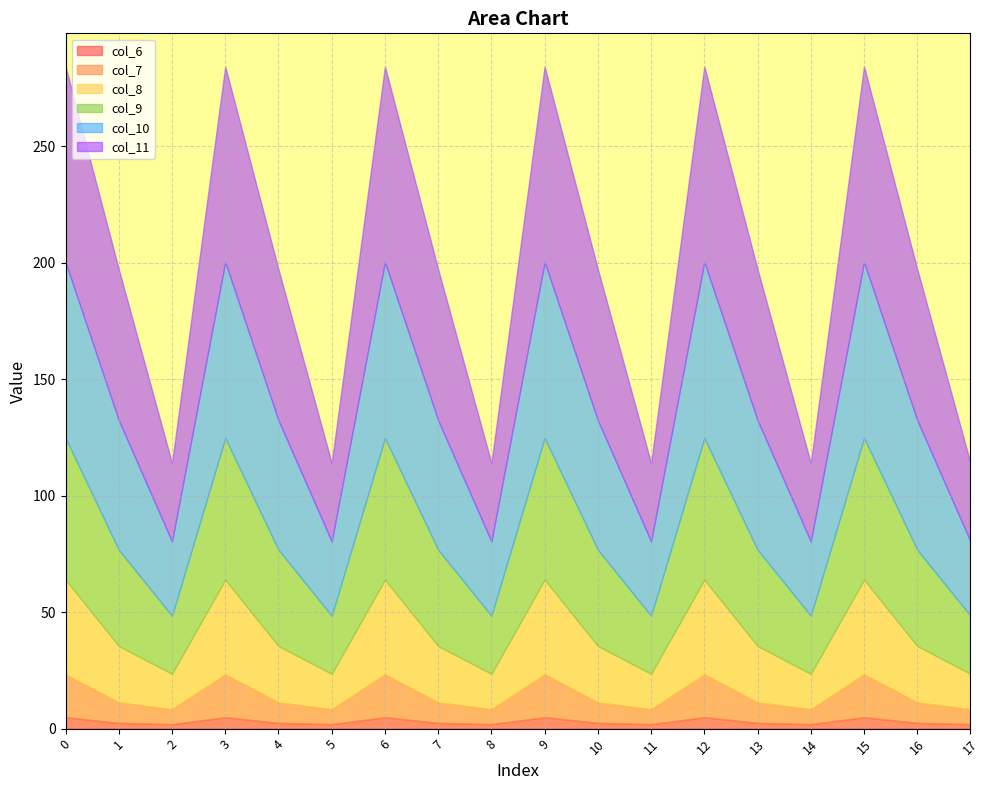

Which series has the widest spread of values?

col_11